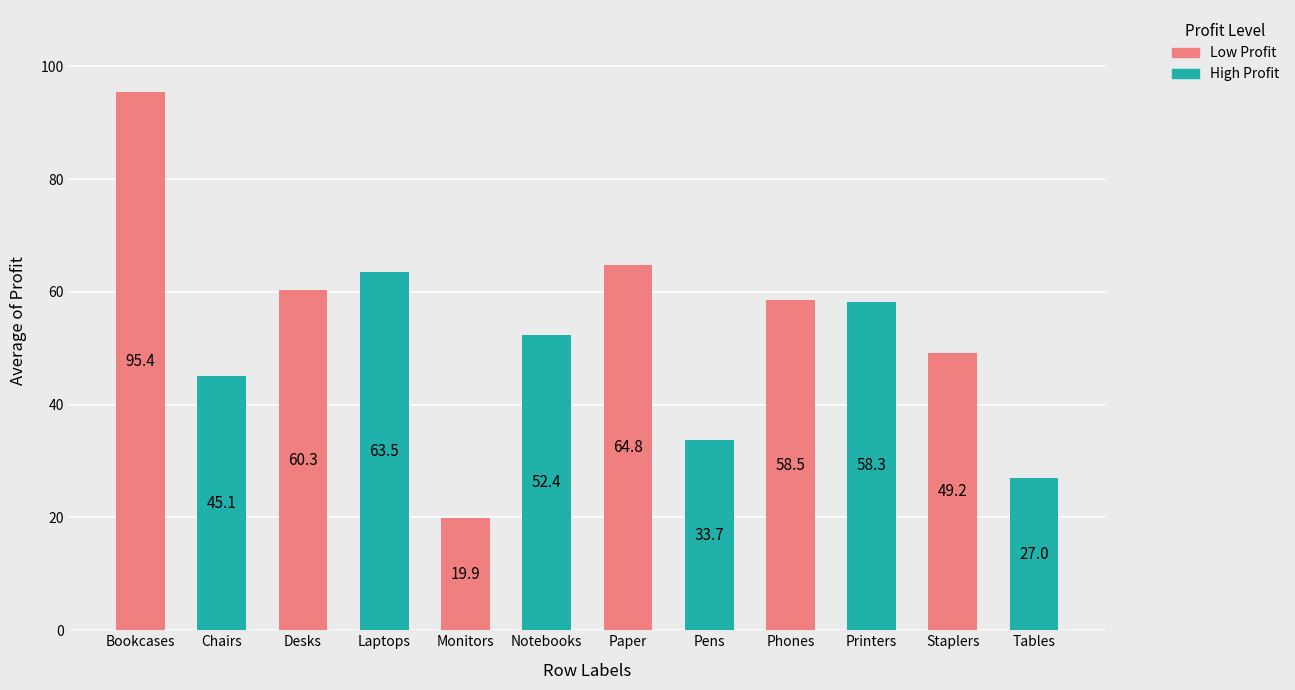

What is the value of the 9th bar from the left?

58.5